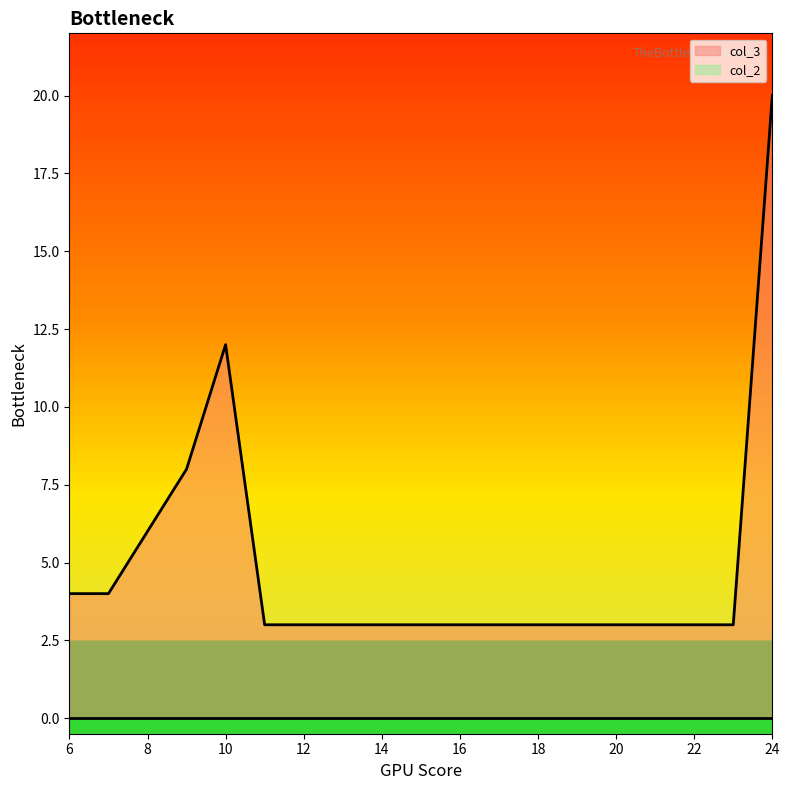

Where is the data nearest to the value 11?

10